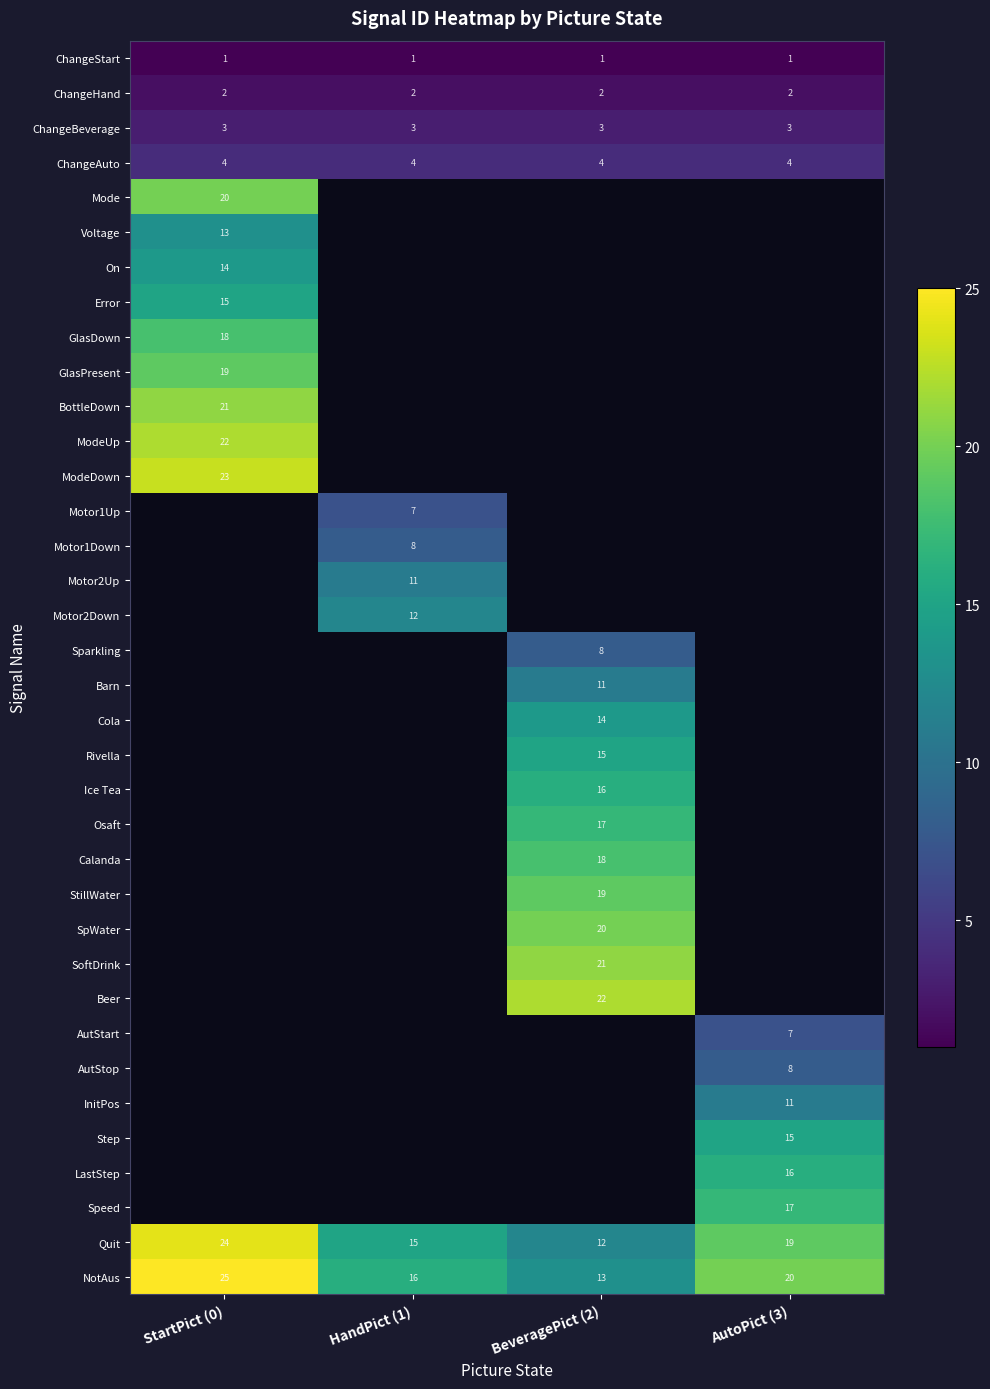

Is the value of InitPos at AutoPict (3) greater than the value of ChangeStart at StartPict (0)?

Yes